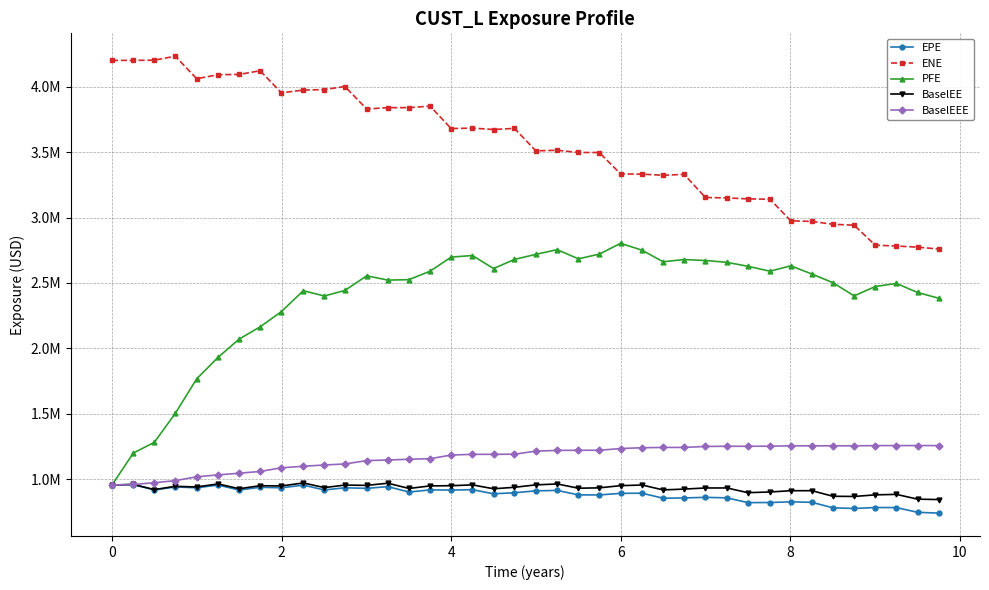

List the series in order of their peak value, lowest first.

EPE, BaselEE, BaselEEE, PFE, ENE